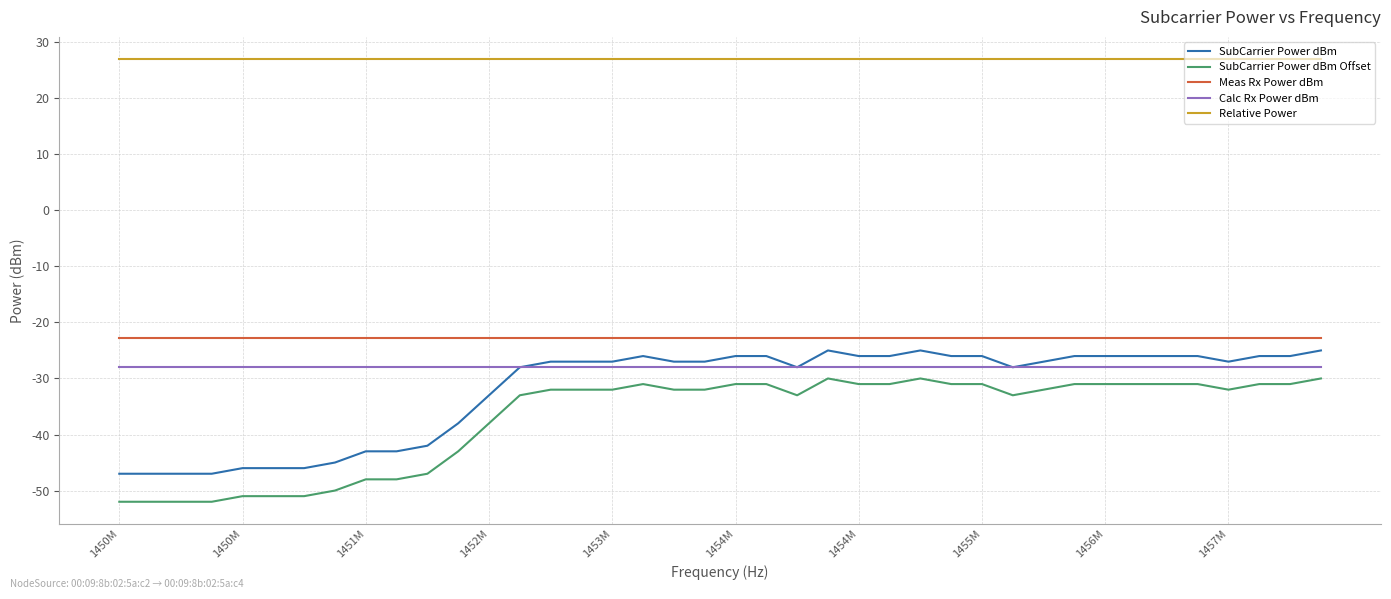

True or false: Relative Power and SubCarrier Power dBm cross at least once.

False